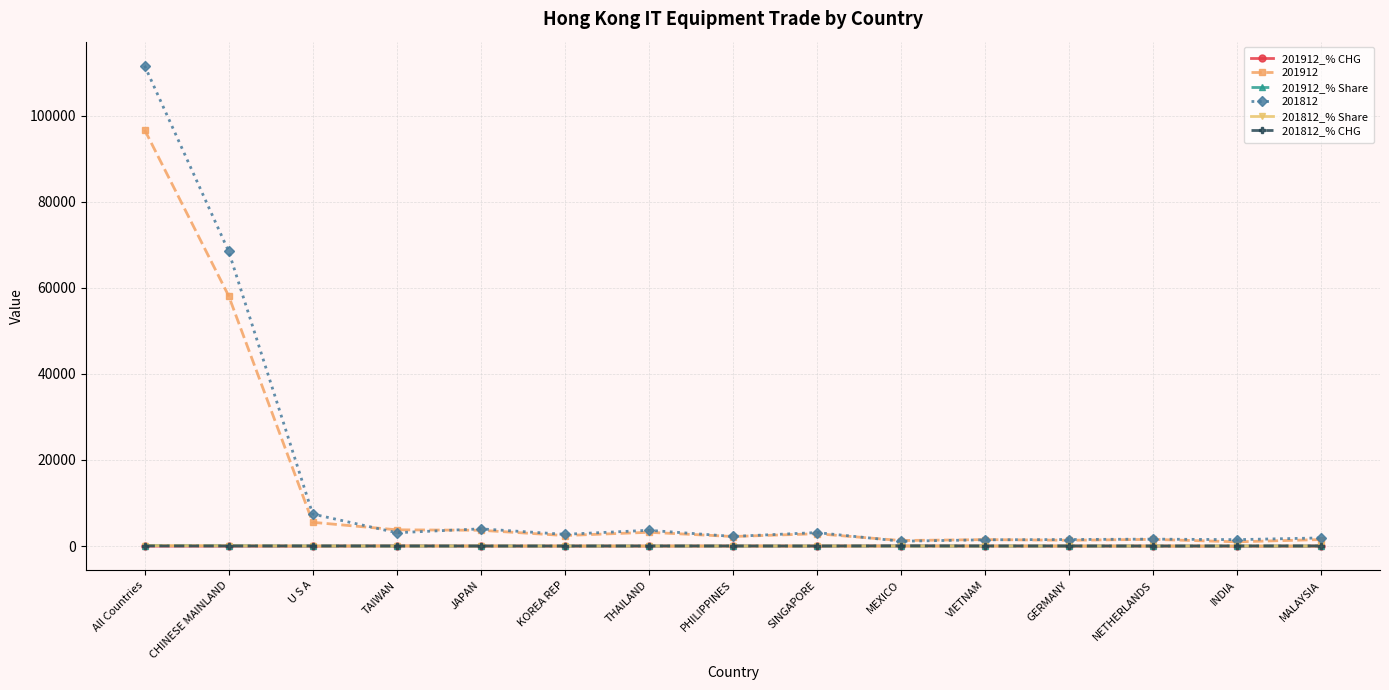

What is the minimum value shown in the chart?

-33.9